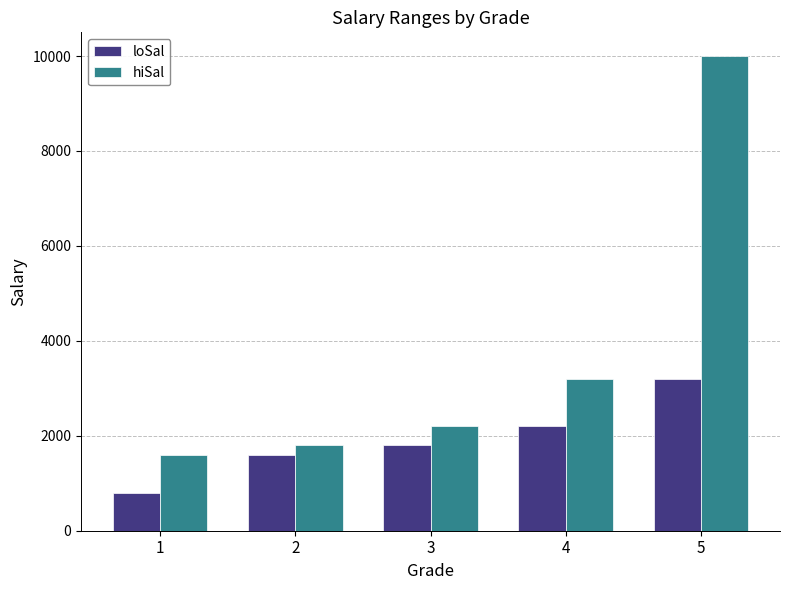

How many categories are shown in the chart?

5